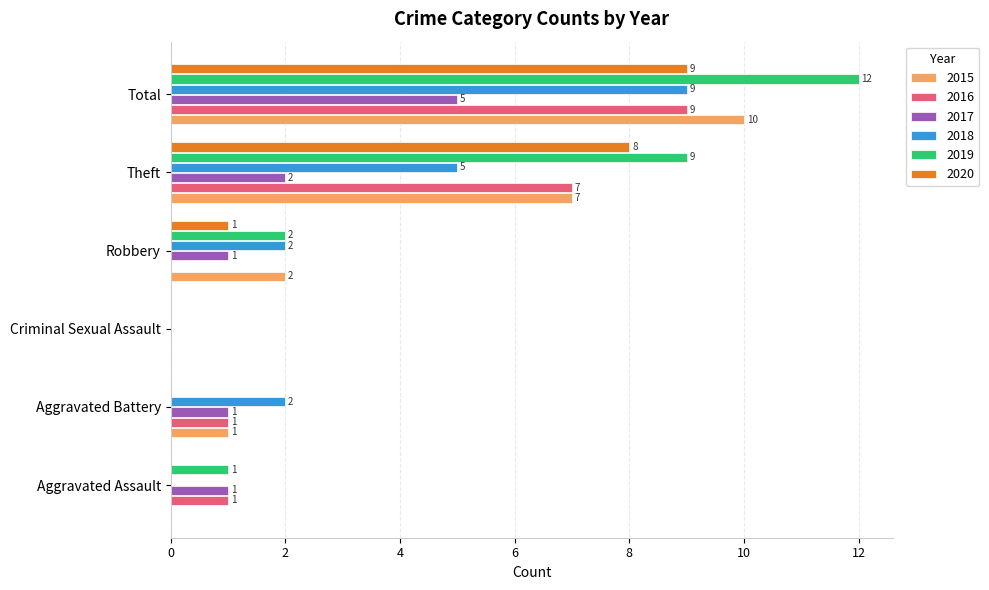

What is the average value of the 2019 series?

4